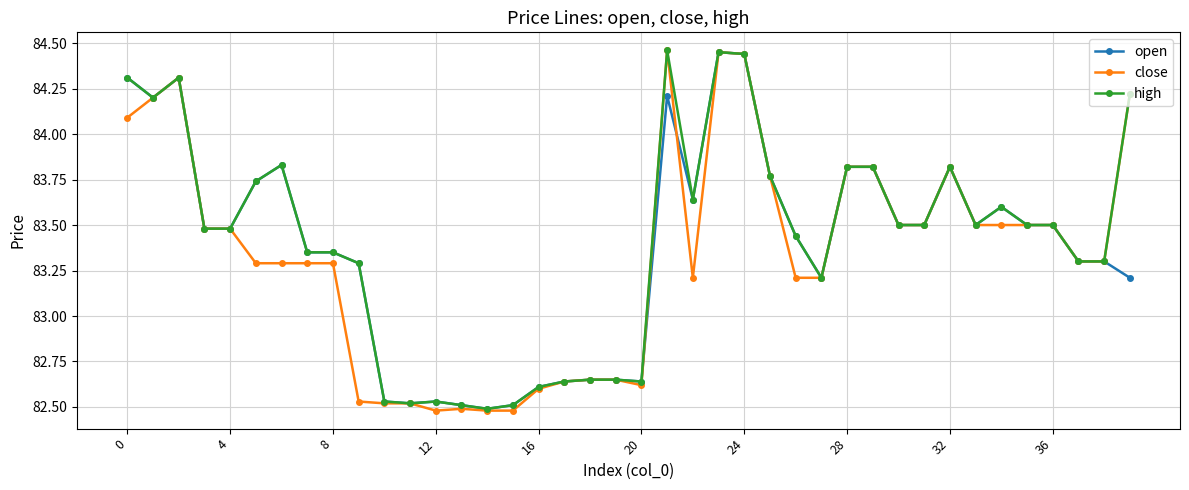

How many close values are between 82 and 83?

12